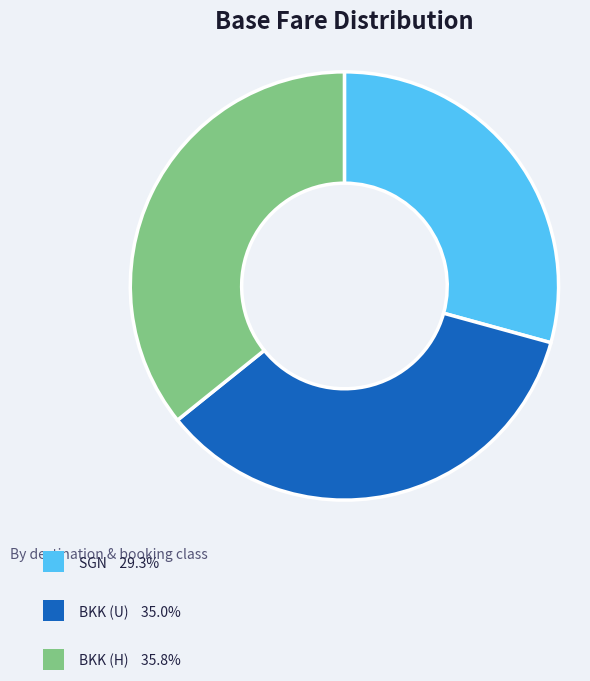

Does any single category account for the majority?

No